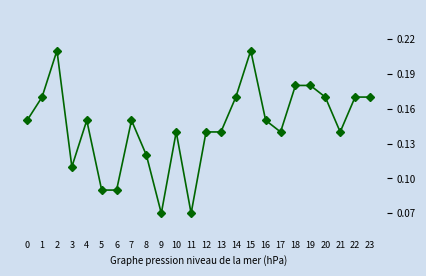

Count the values in the range 0 to 1.

24